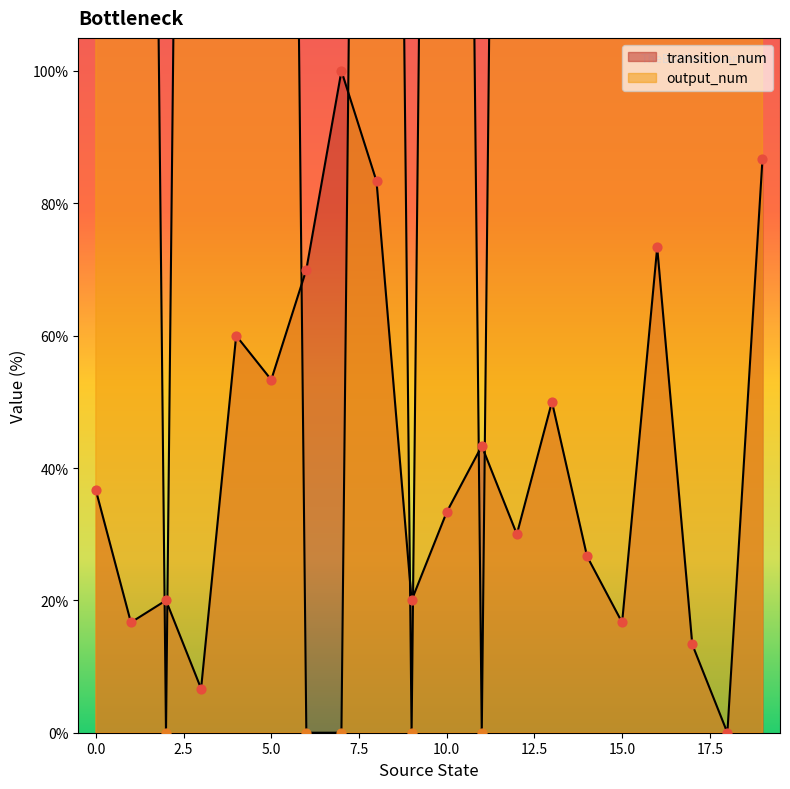

At which category is the sum across all series the highest?

19